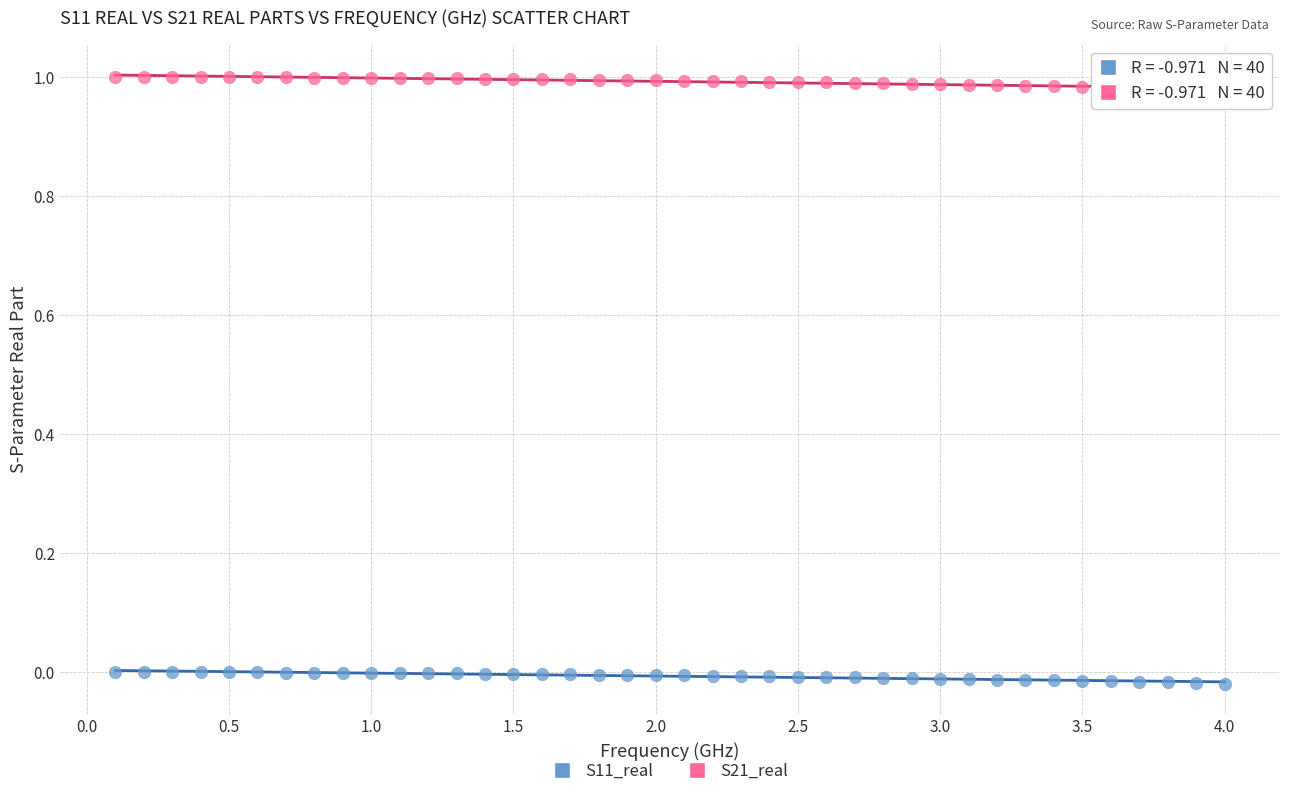

Which series contains the lowest Y value?

S11_real